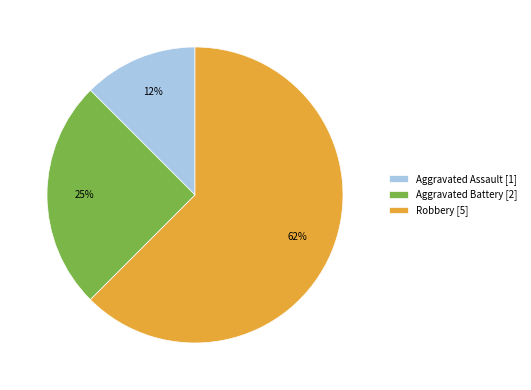

To the nearest percent, what is the average slice percentage?

33%